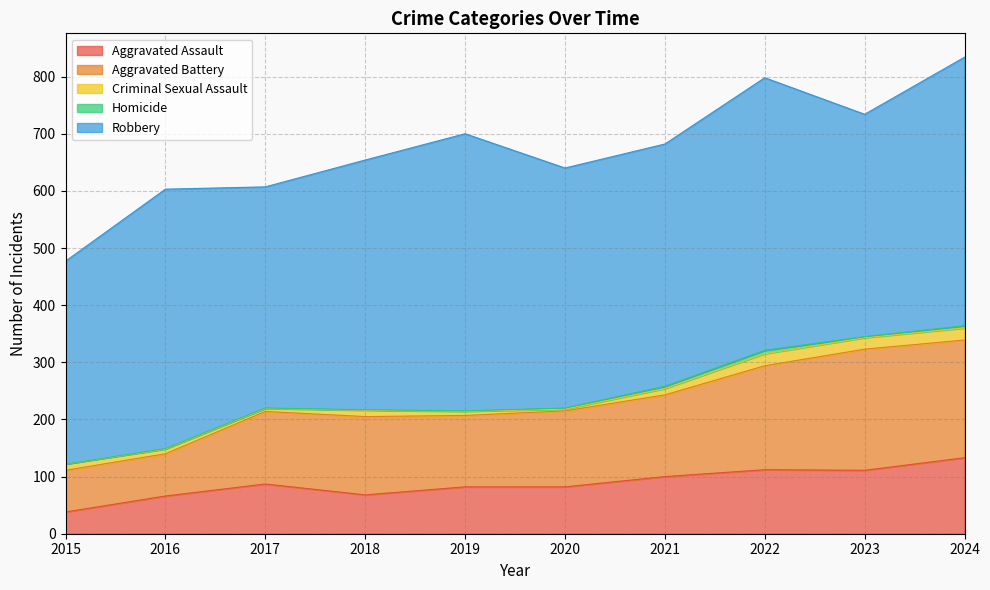

At which category does Aggravated Assault reach its first local valley?

2018